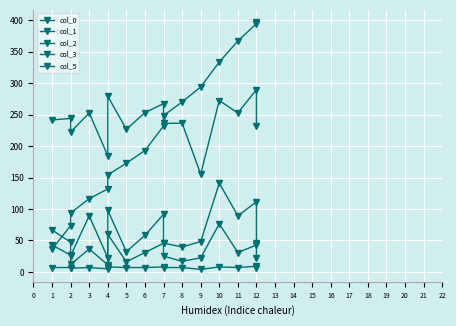

Does the chart display data point markers on the line(s)?

Yes